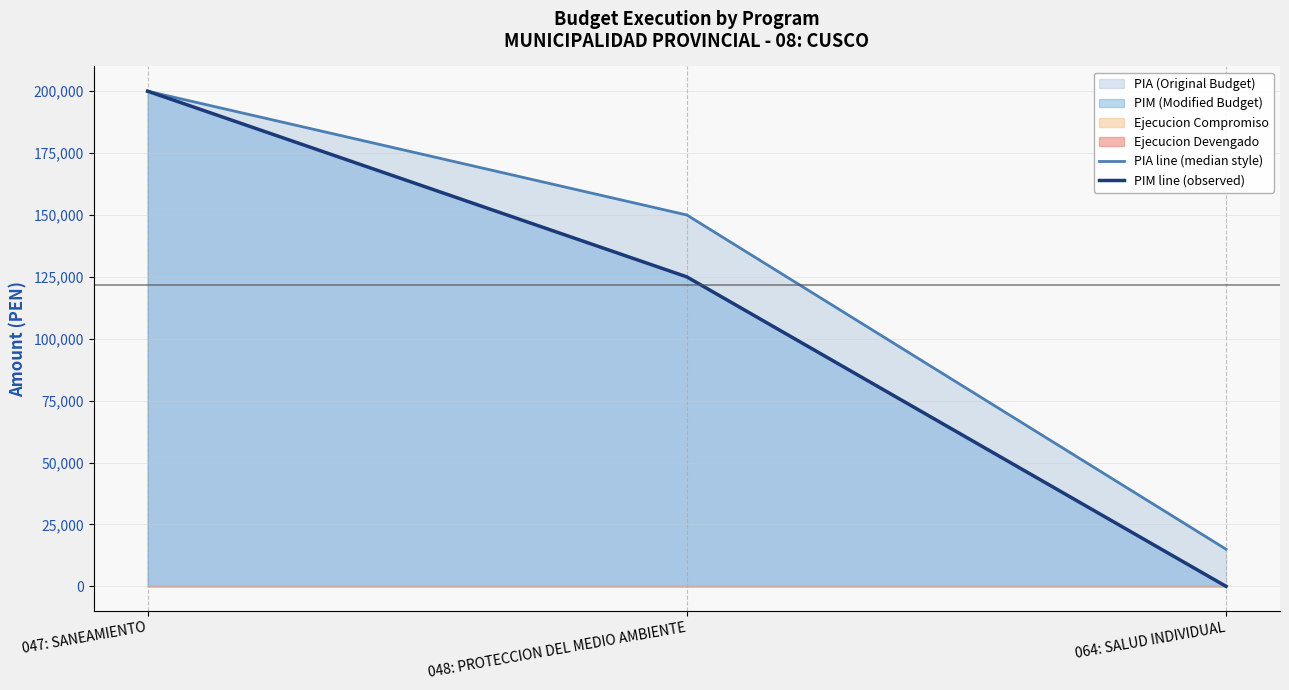

What is the sum of the PIM line (observed) values at 048: PROTECCION DEL MEDIO AMBIENTE and 064: SALUD INDIVIDUAL?

125000